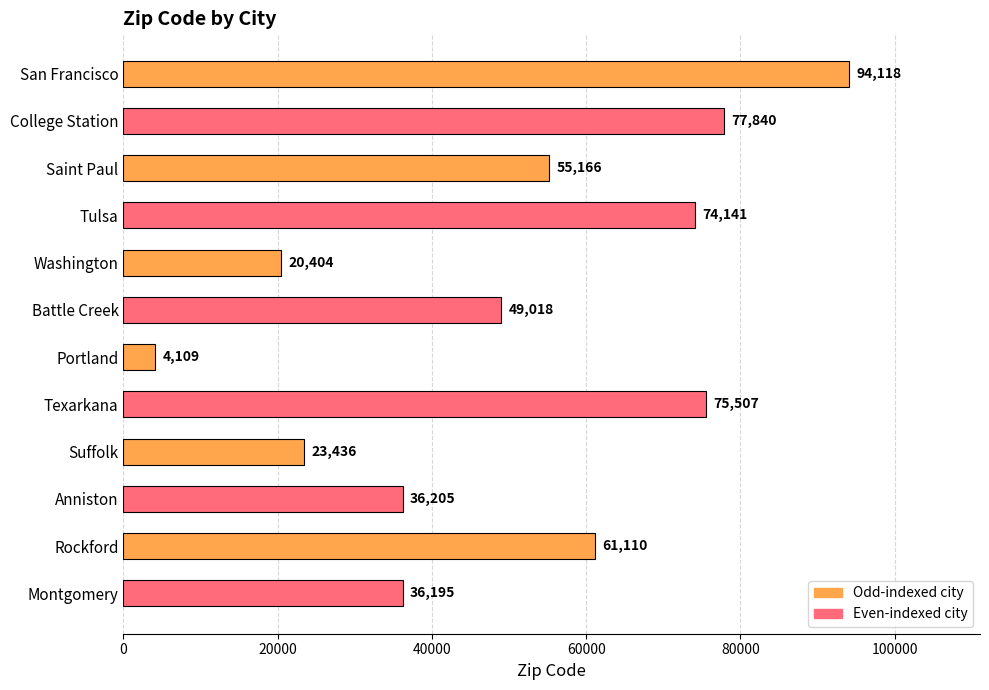

The value at Washington is 20404. True or false?

True